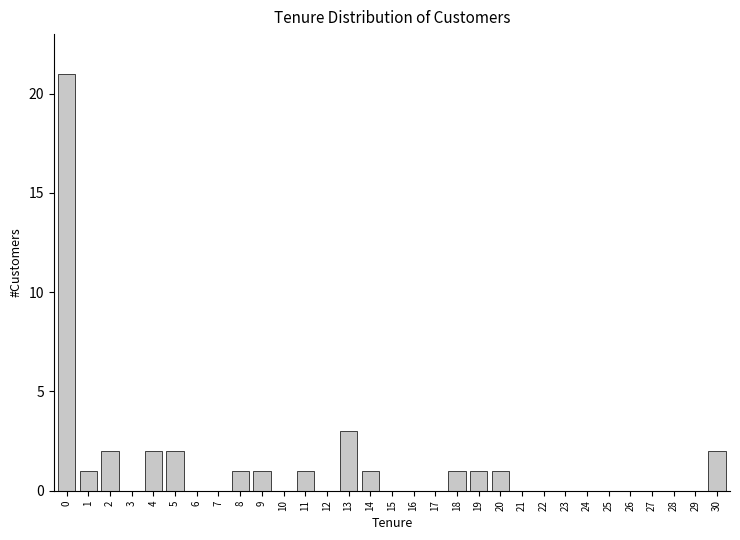

What is the change in value from 0 to 1?

-20